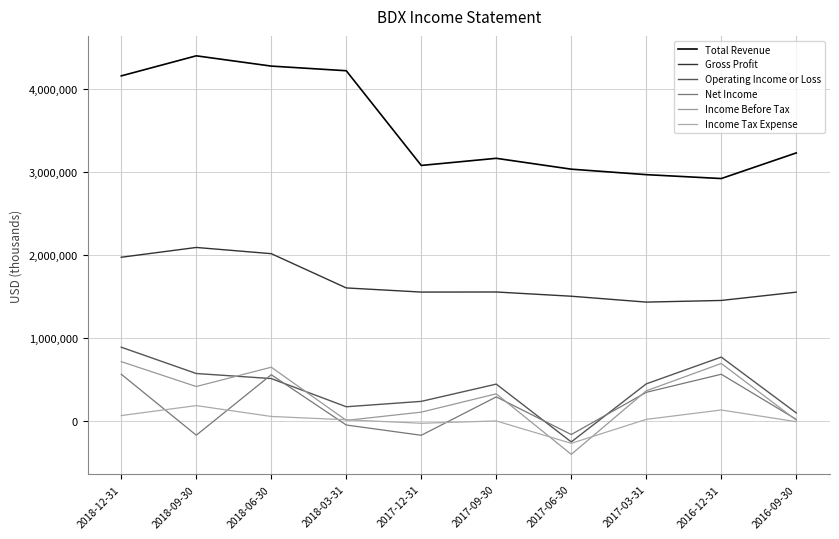

How many intersections are there between Net Income and Income Before Tax?

3